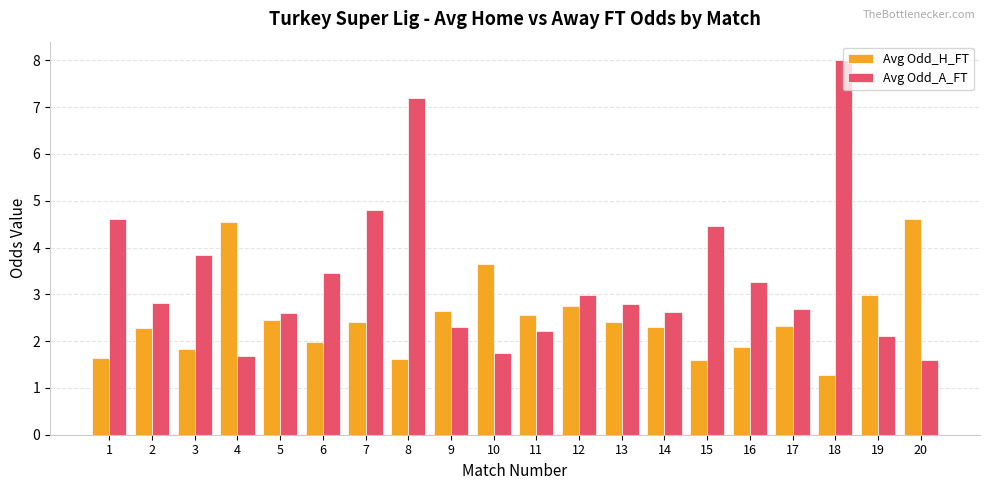

What is the spread (max minus min) of values at 16?

1.4